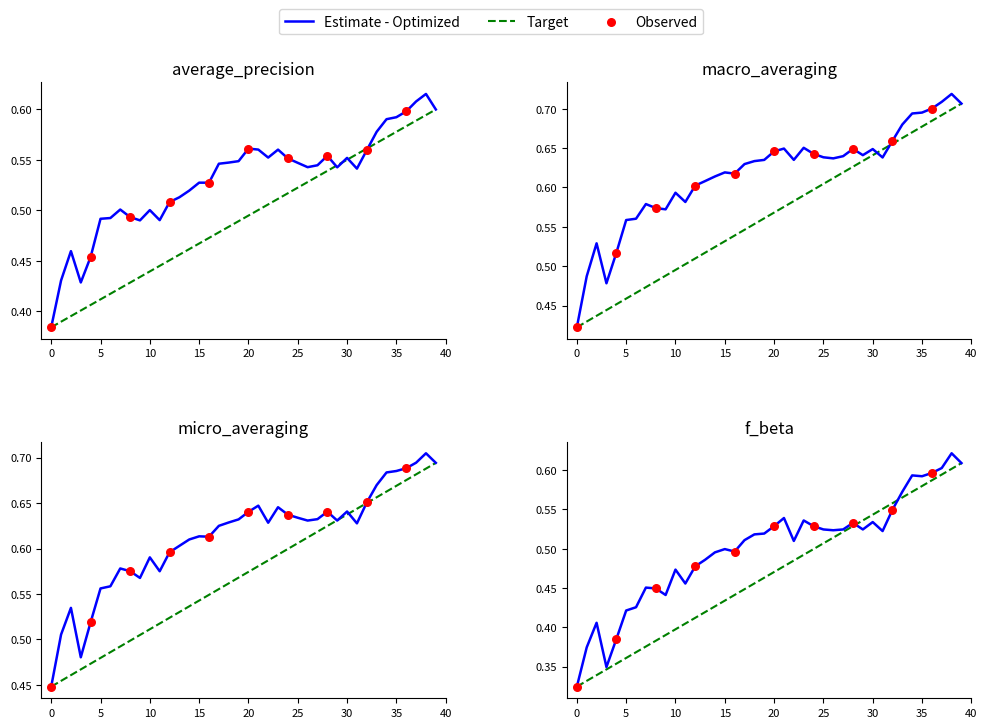

At how many categories does at least one series exceed 0?

40